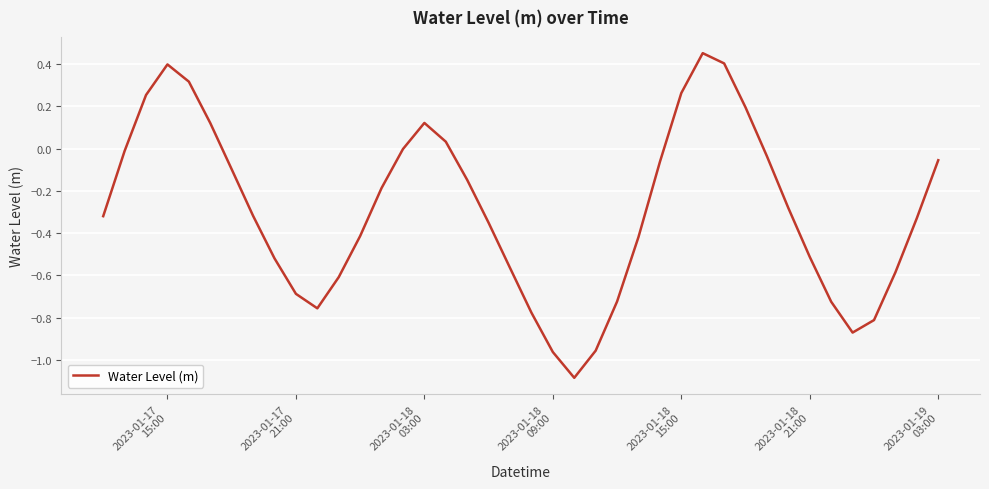

What is the difference between the maximum and minimum values?

1.5